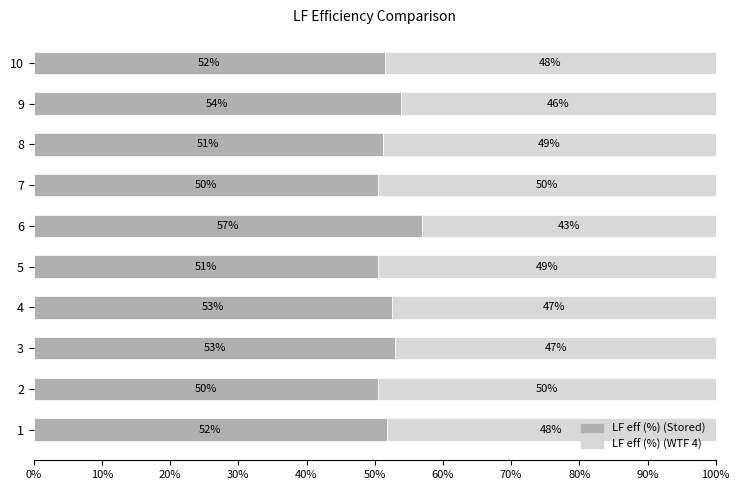

The value of LF eff (%) (Stored) at 6 is 56.9. True or false?

True